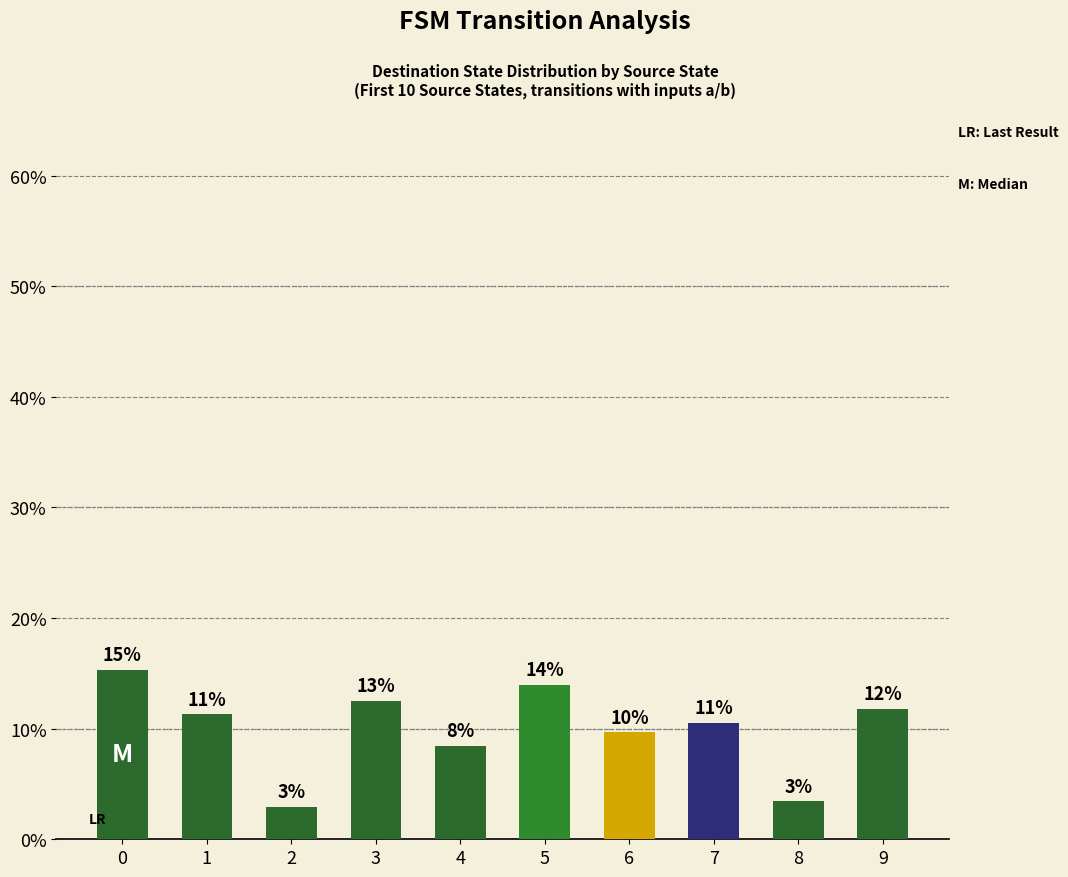

Are the bars horizontal?

No